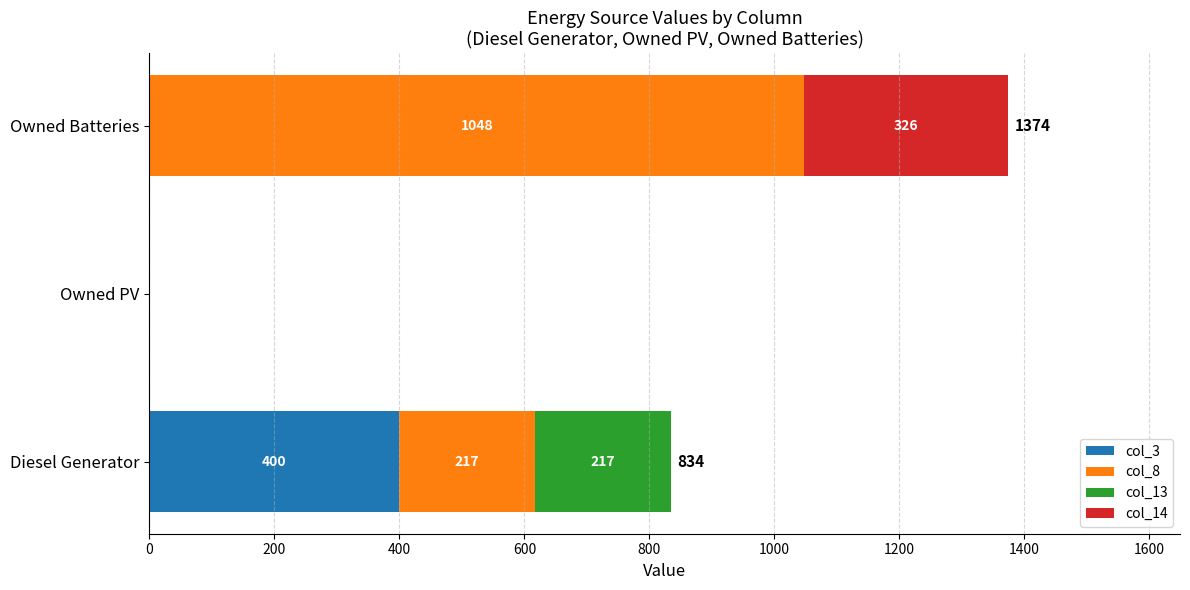

What is the maximum value for col_3?

400